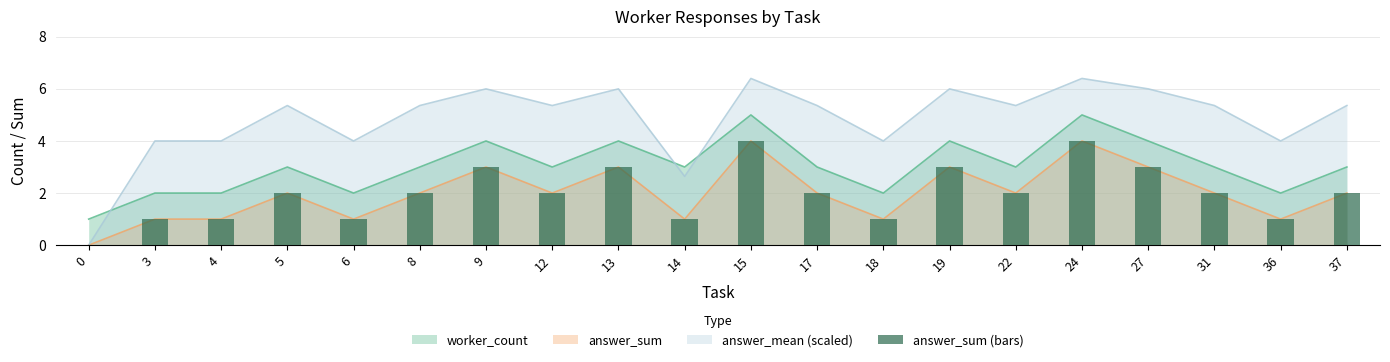

Reading left to right, extract all data points from this chart.

0	1	1	2	1	2	3	2	3	1	4	2	1	3	2	4	3	2	1	2